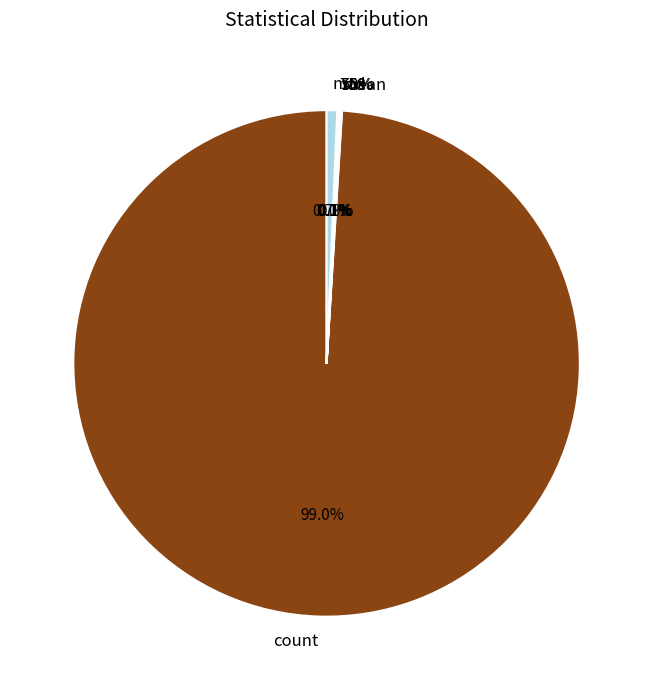

True or false: 25% accounts for 1% of the total.

False